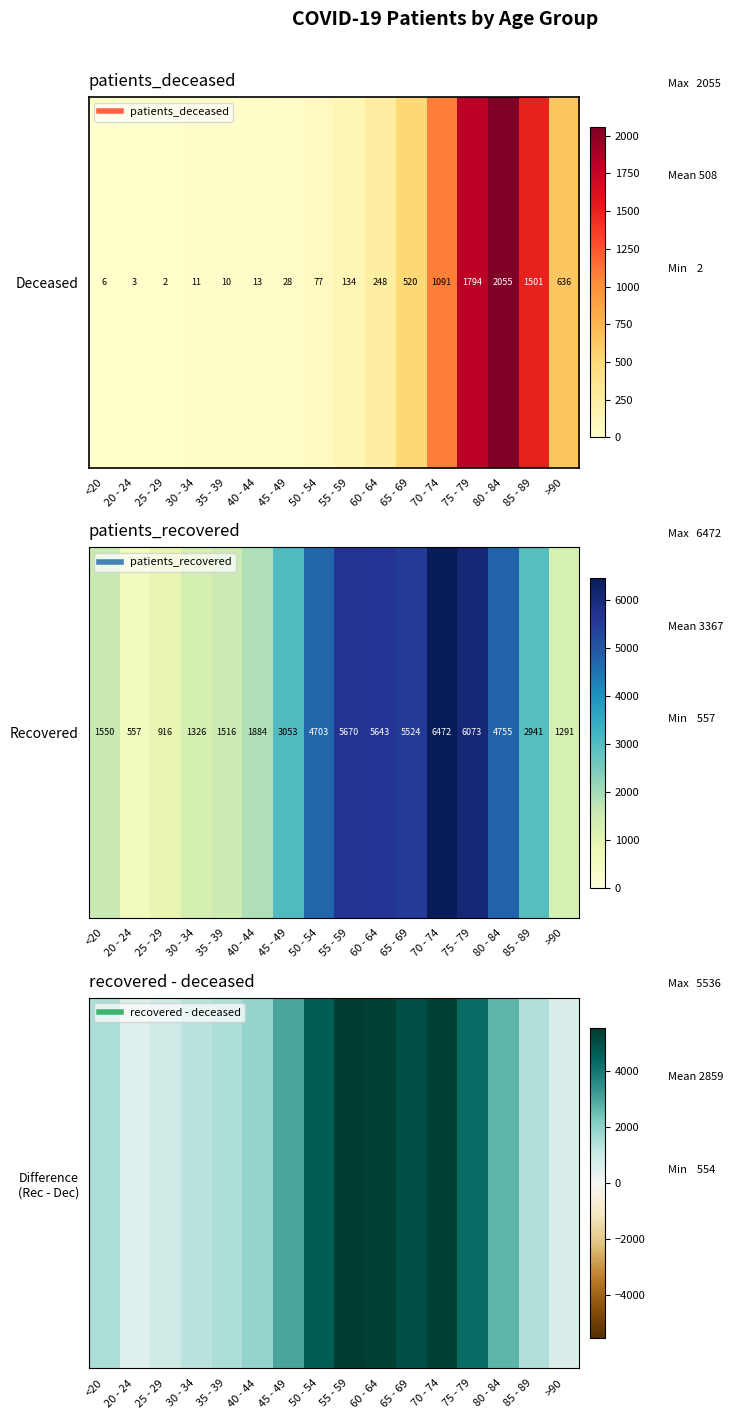

Where does the data first go above 2700?

45 - 49